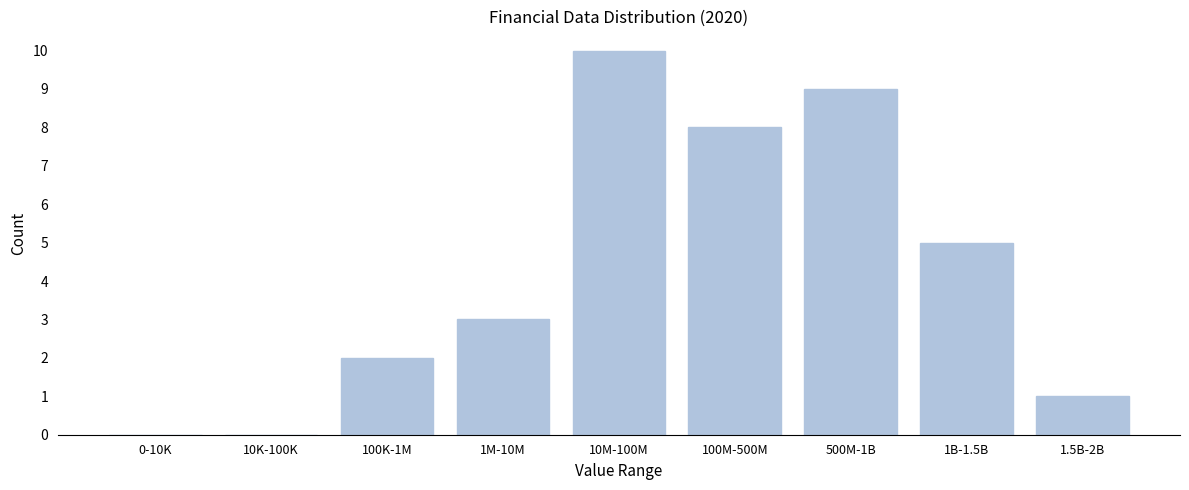

Reading left to right, transcribe all the data shown in this chart.

0-10K=0	10K-100K=0	100K-1M=2	1M-10M=3	10M-100M=10	100M-500M=8	500M-1B=9	1B-1.5B=5	1.5B-2B=1